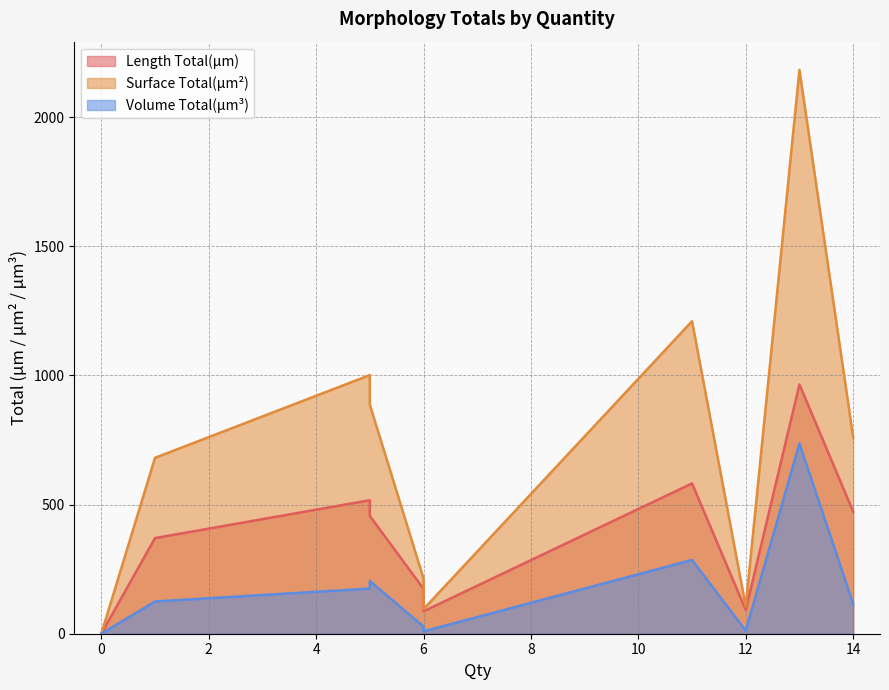

What is the difference between the Surface Total(µm²) values at 11 and 5?

323.2